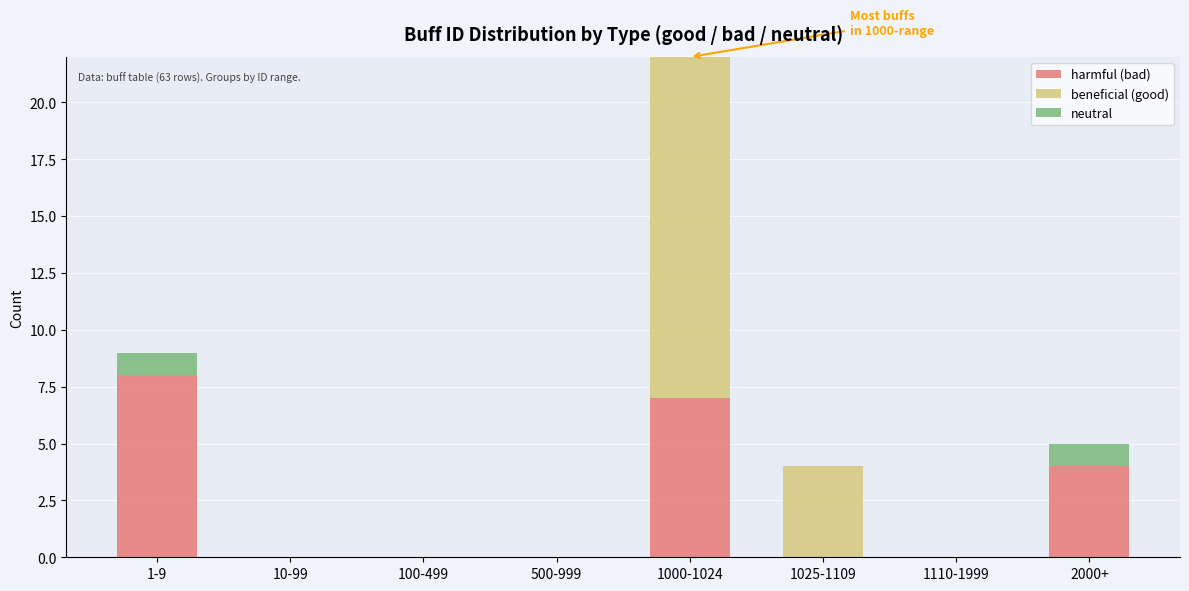

Reading left to right, transcribe the values for harmful (bad).

1-9=8	10-99=0	100-499=0	500-999=0	1000-1024=7	1025-1109=0	1110-1999=0	2000+=4